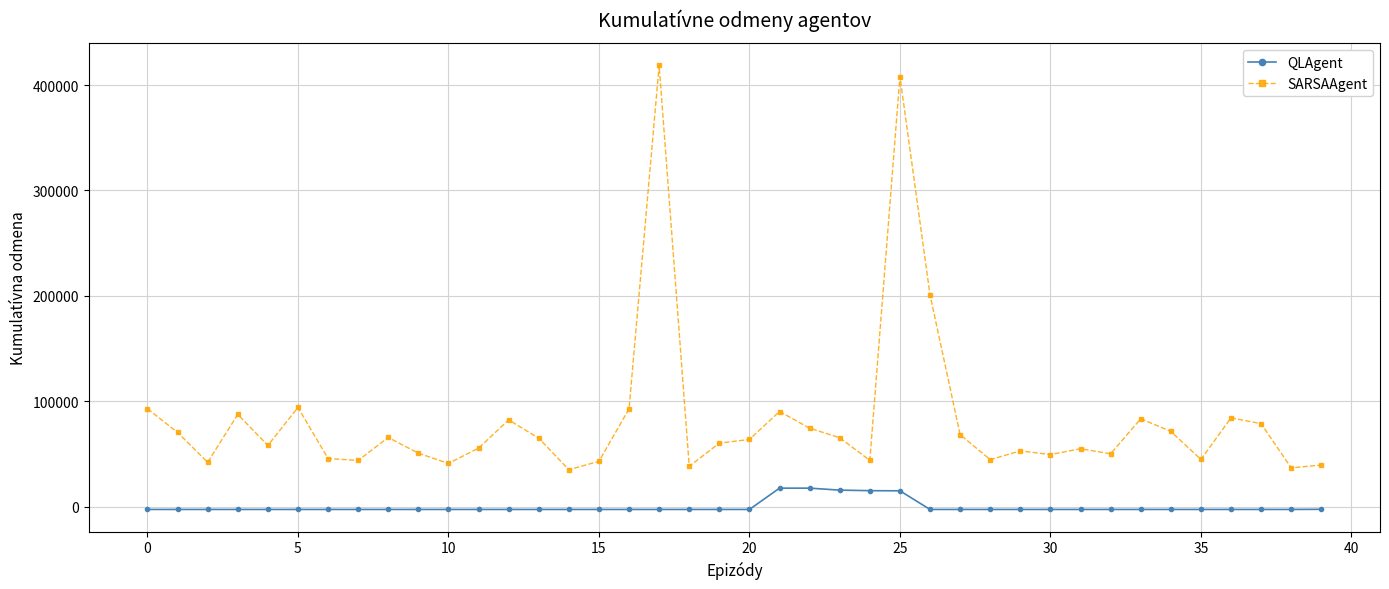

What is the difference between the maximum and minimum values in the QLAgent series?

20200.7